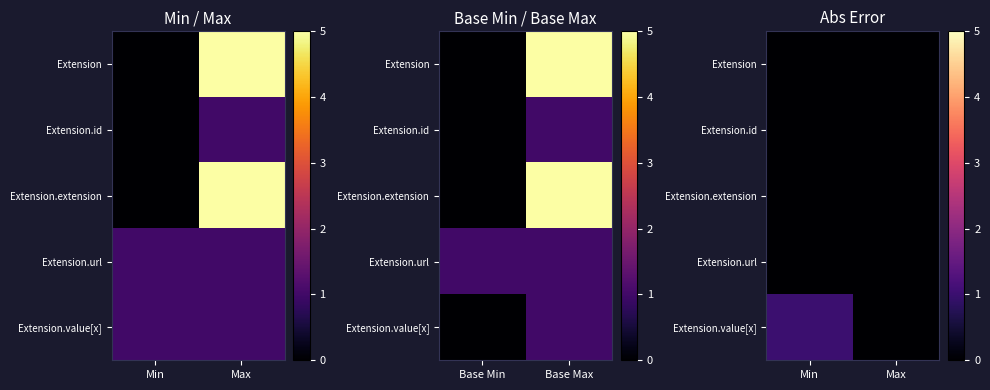

What value does the Extension.value[x] series have at Min?

1